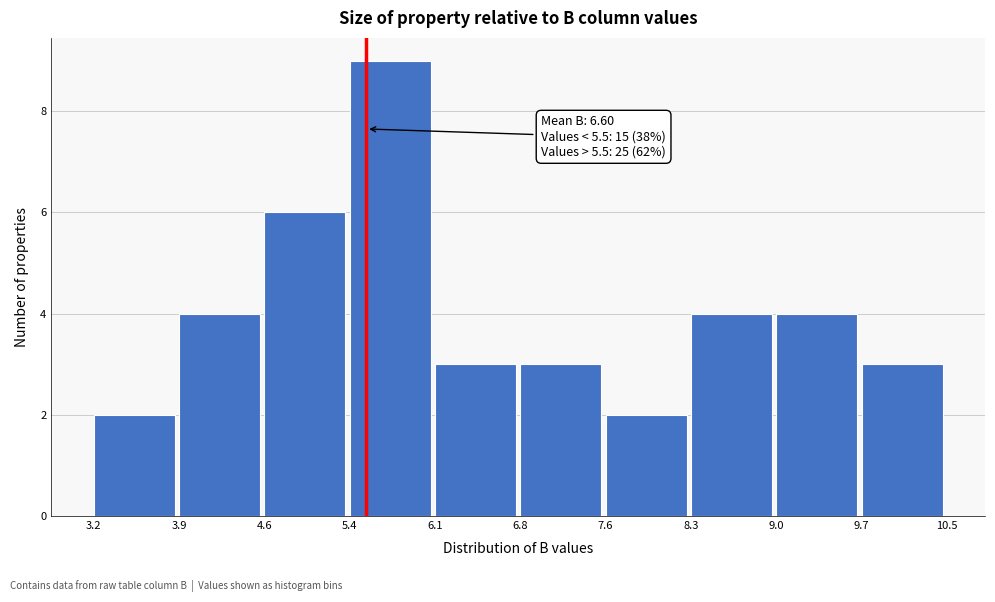

Over which range of the x-axis is the bar tallest?

5.4 to 6.1